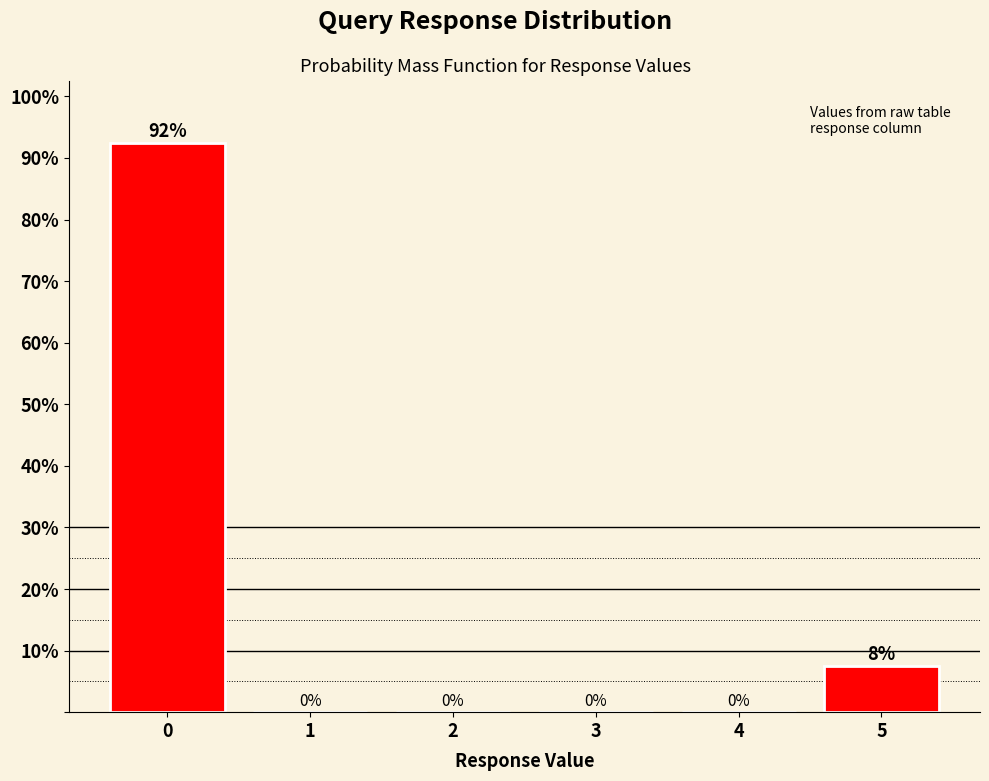

At which label is the value closest to 46?

5